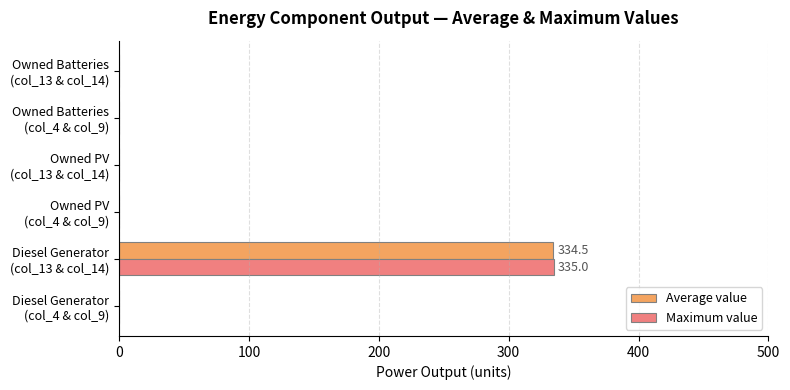

What is the maximum value shown in the chart?

335.0